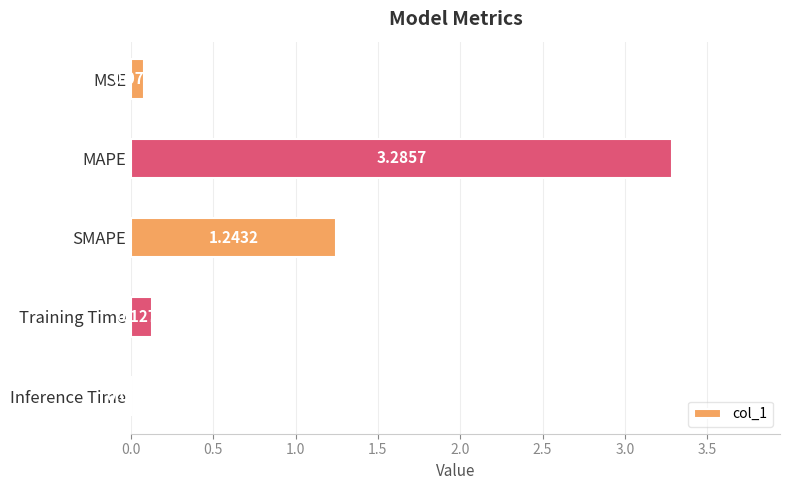

Are the bars grouped side by side (vs. stacked)?

No